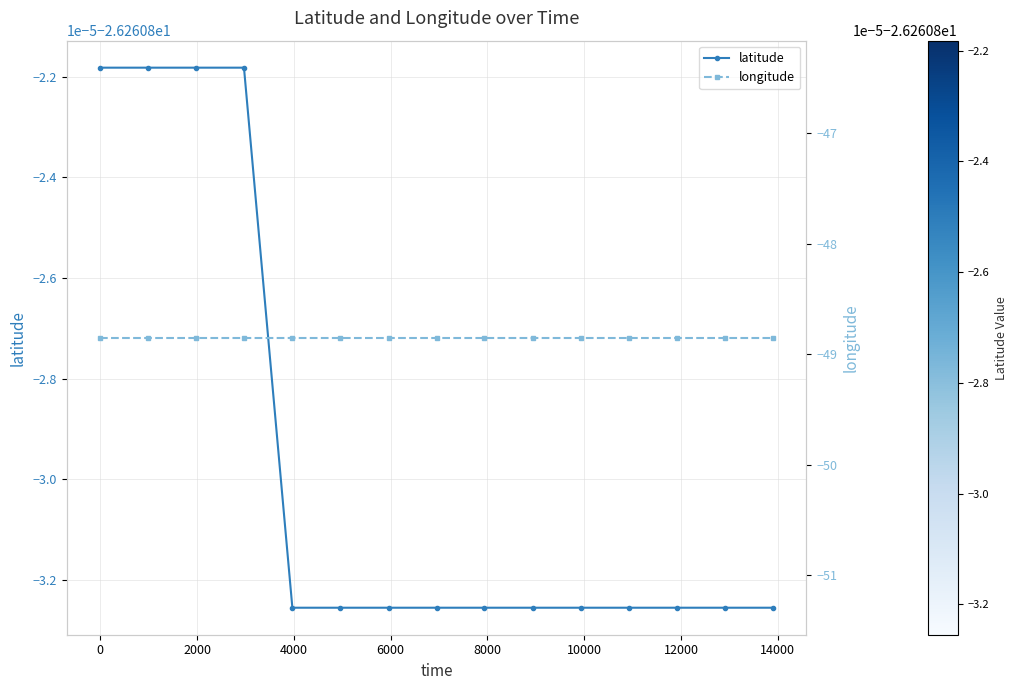

Which series has the largest range (max minus min)?

latitude